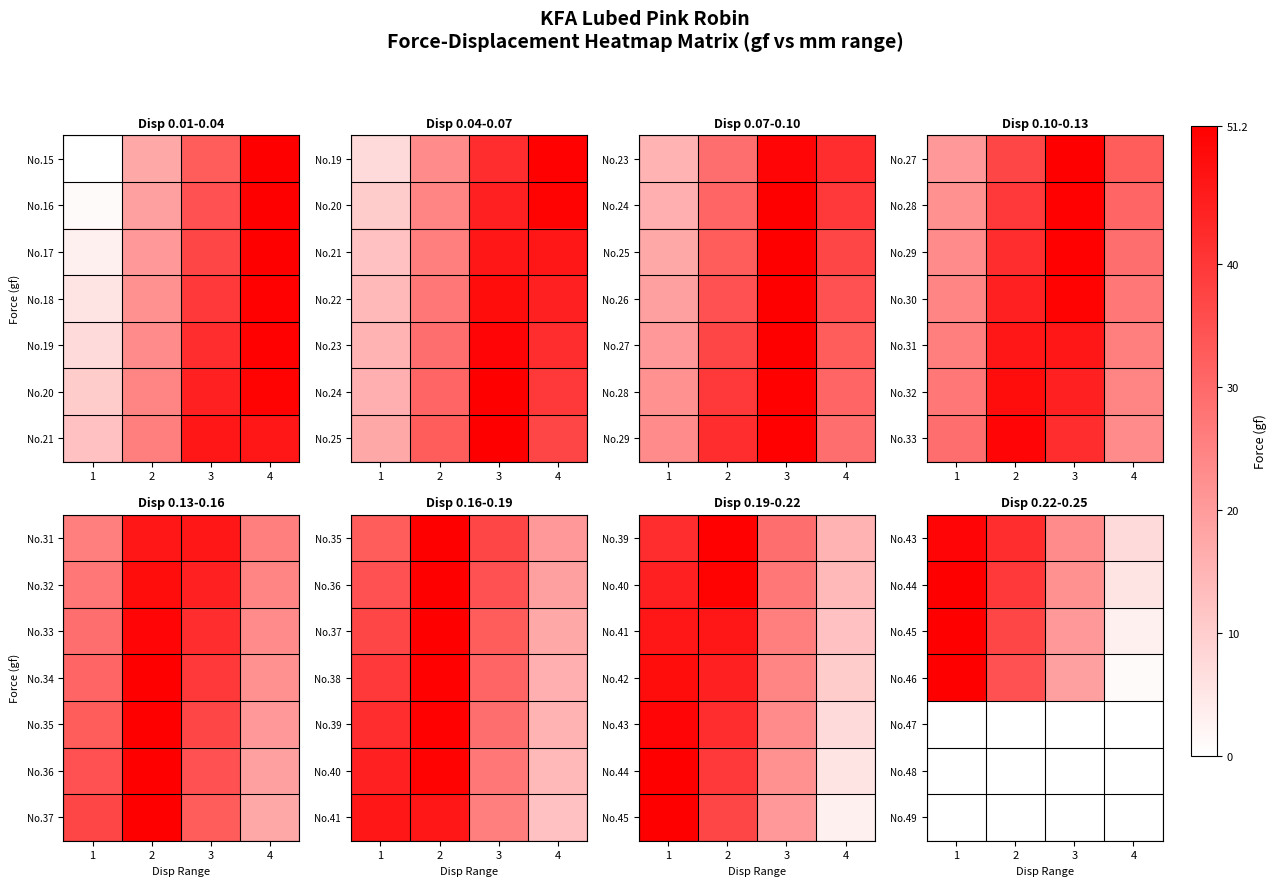

Is the value of No.49 at 2 greater than the value of No.46 at 4?

No